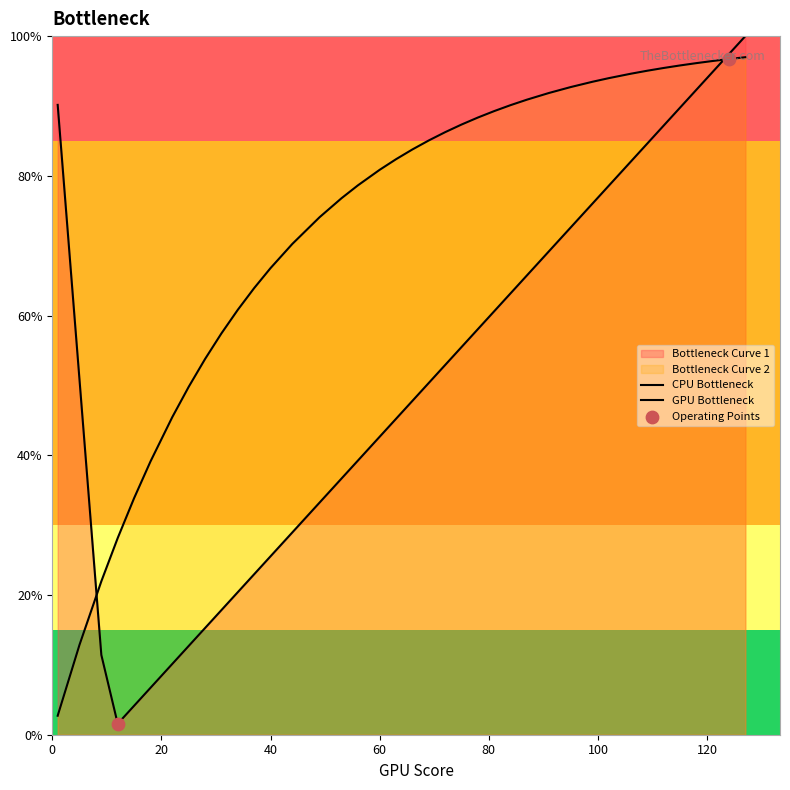

What is the ratio of the value at 31 to the value at 28?

1.1